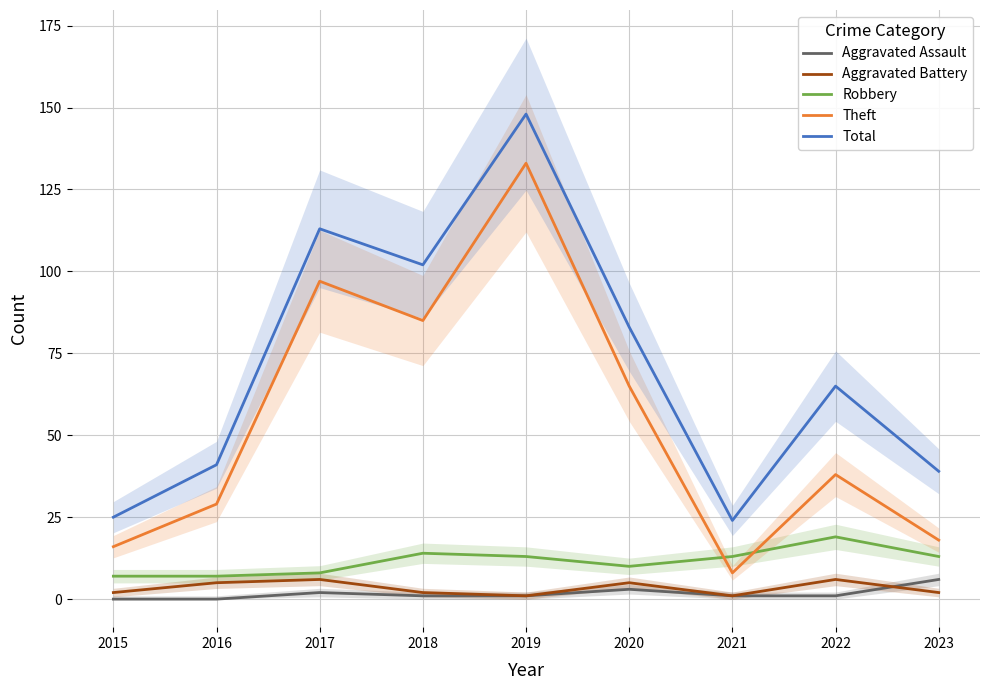

How many values in the Theft series are below 38?

4